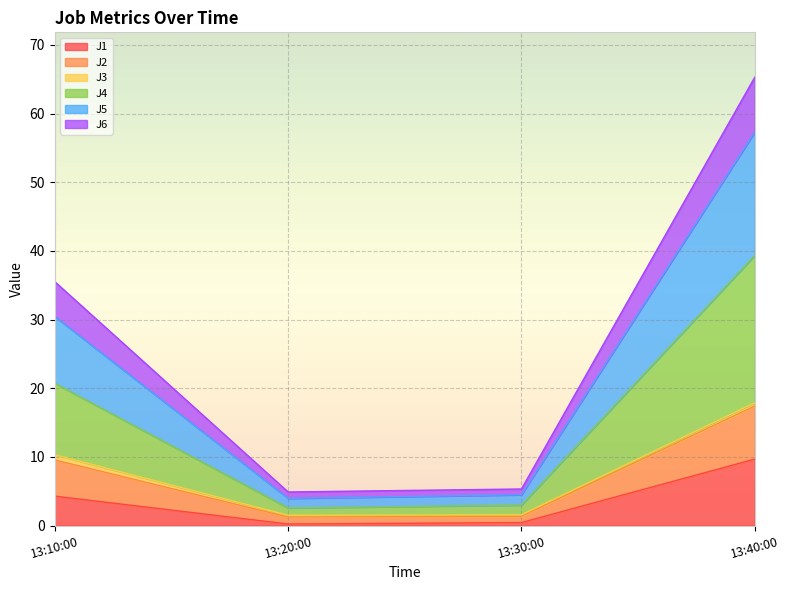

At which label does J1 reach its peak?

13:40:00